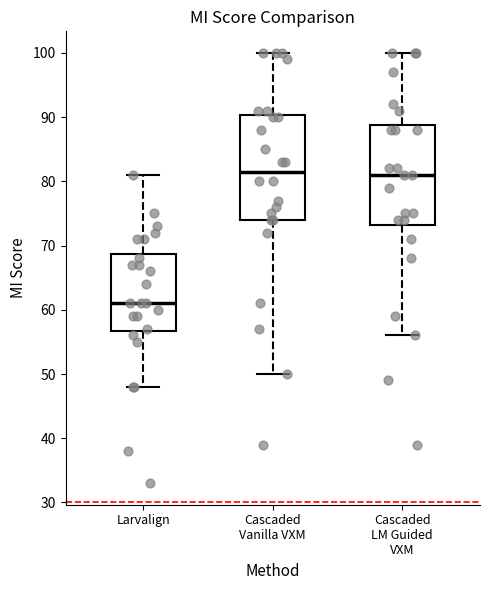

Where is the lower edge of the box for Cascaded LM Guided VXM on the y-axis? The values are not printed on the chart, so give them approximately, as read against the axis.

73